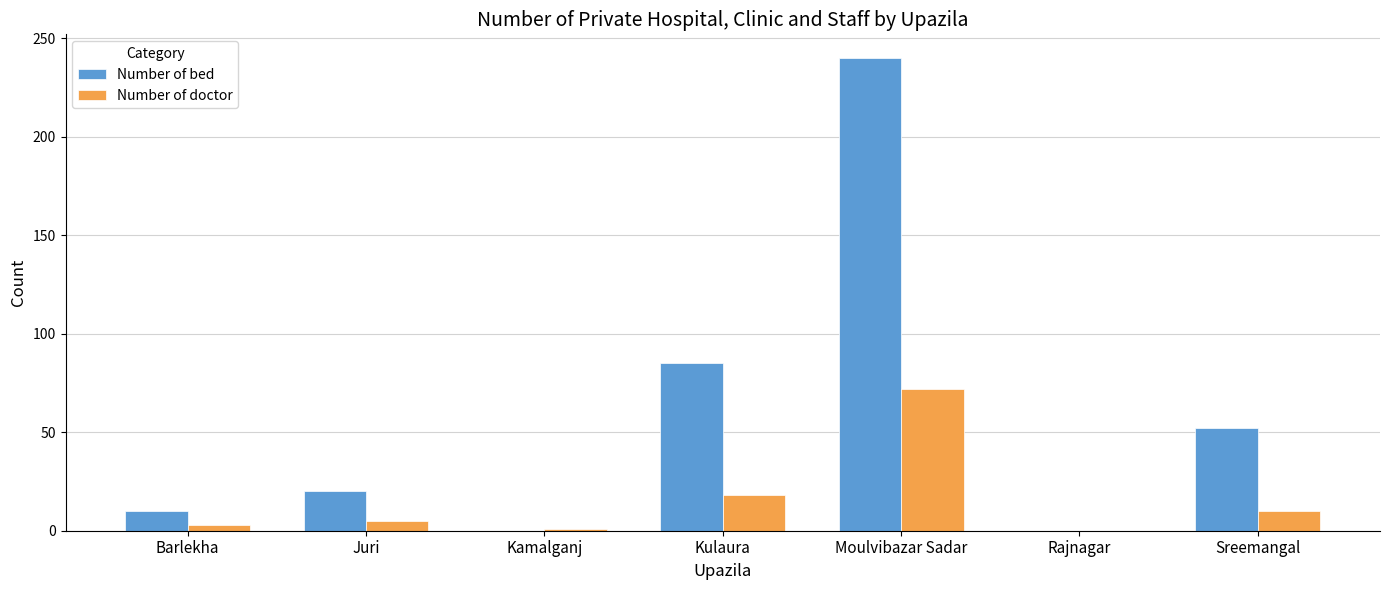

Is it true that Number of doctor equals 0 at Rajnagar?

True